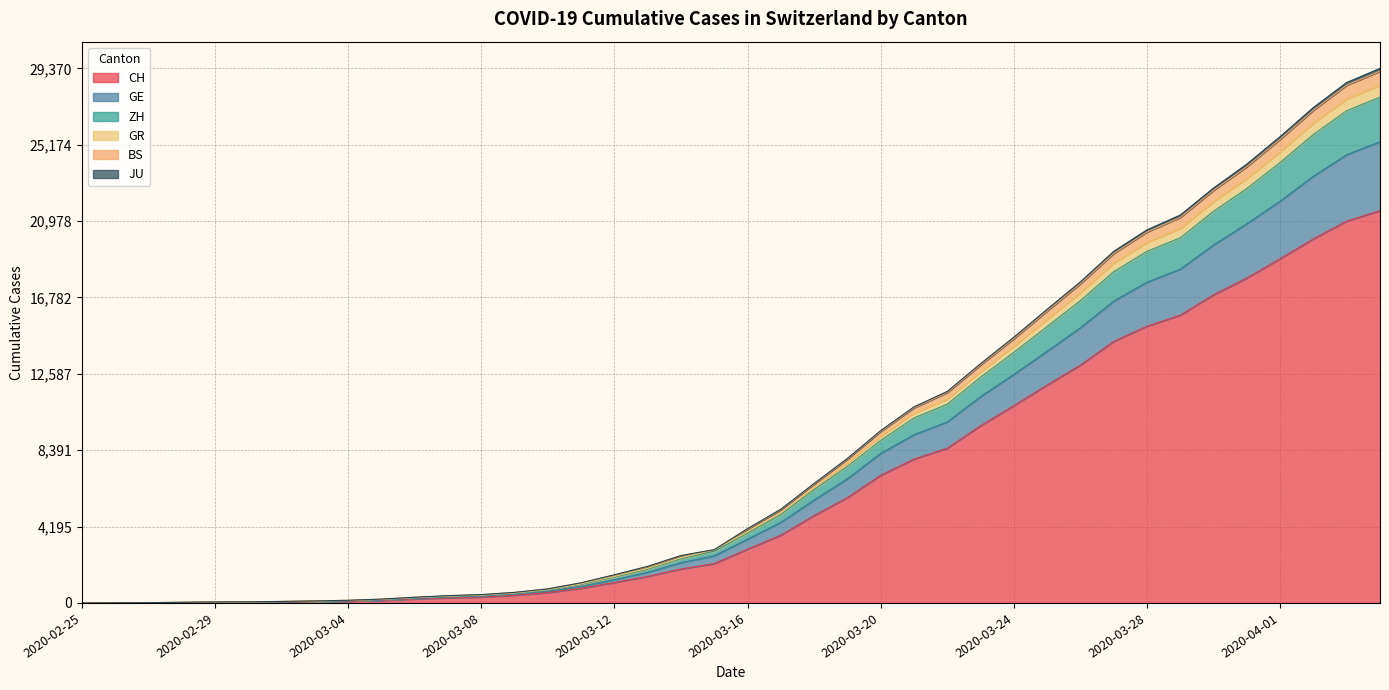

The value of BS at 2020-04-02 is 27075. True or false?

True